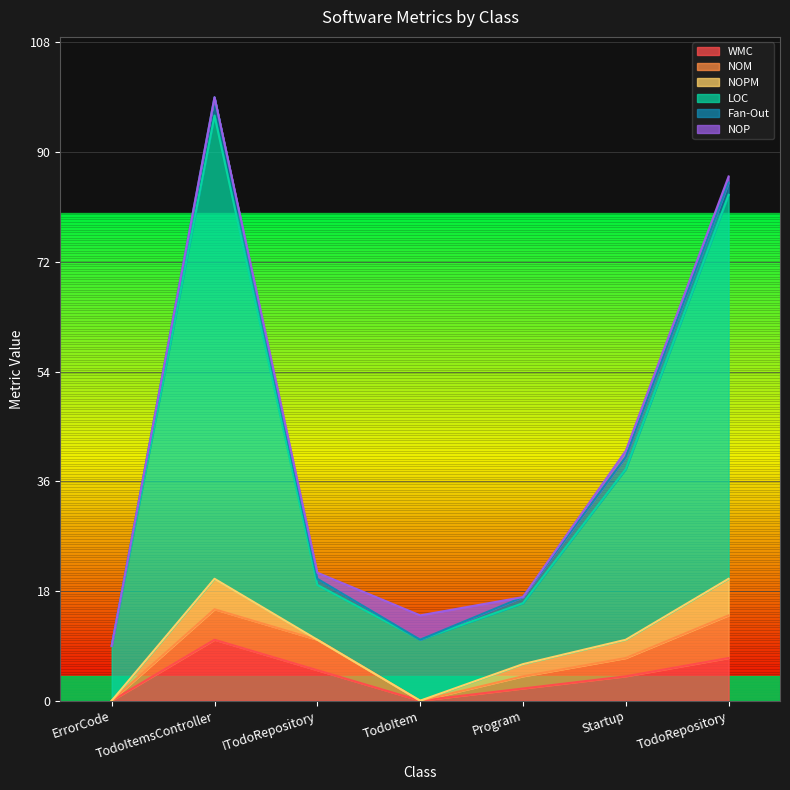

True or false: WMC and NOM intersect in this chart.

False